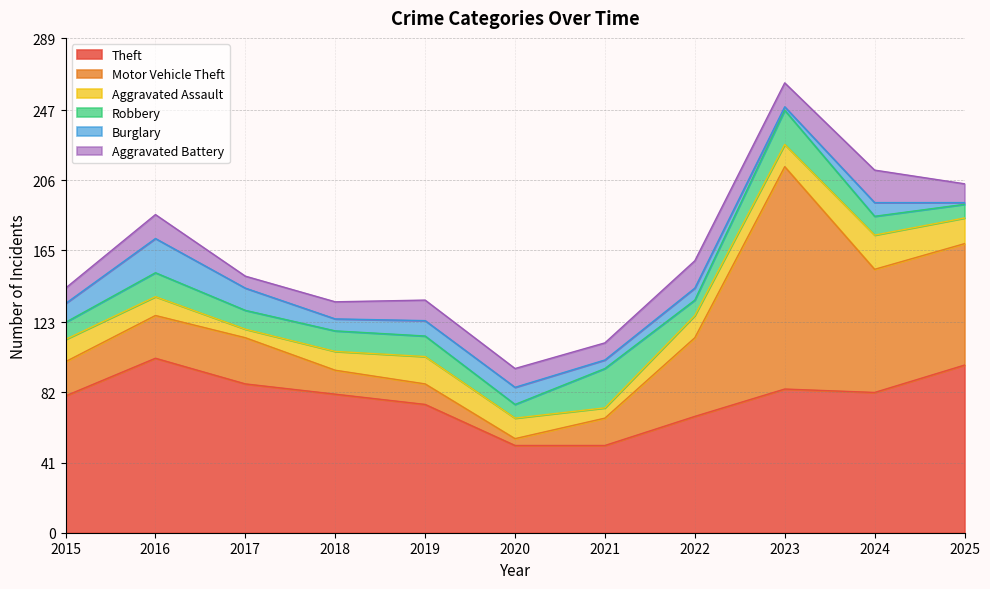

What is the difference between the highest and lowest values at 2023?

128